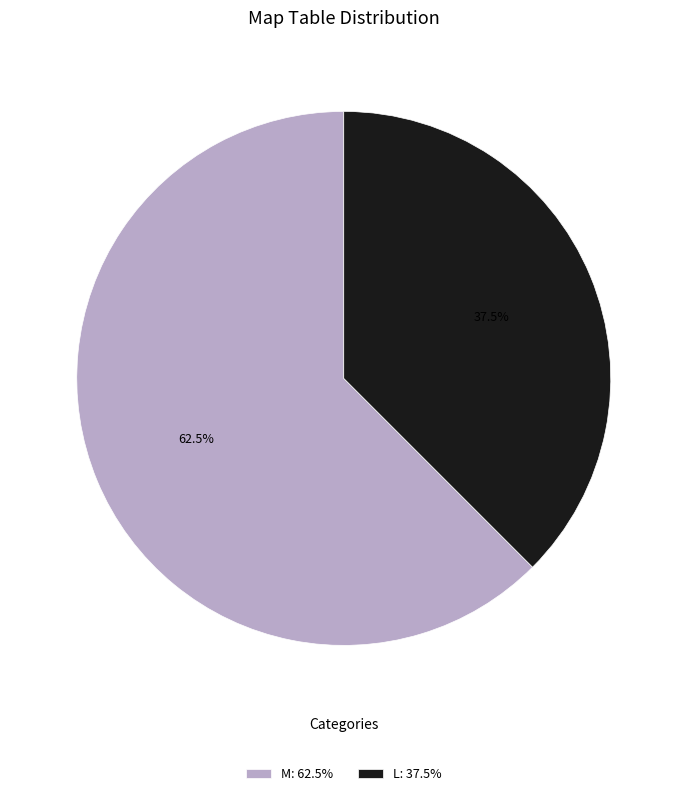

To the nearest percent, what is the average slice percentage?

50%